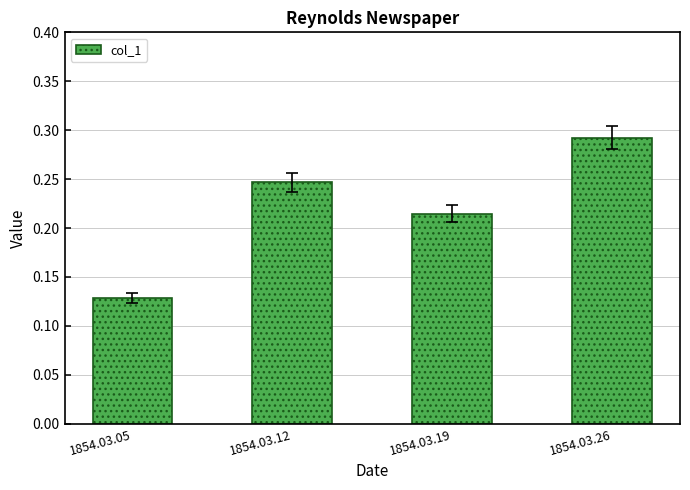

Are the bars horizontal?

No